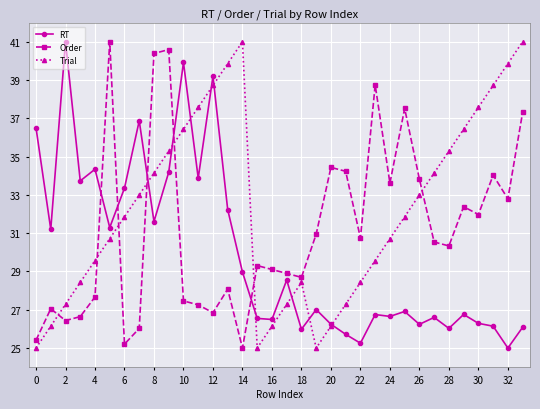

Which series ends up on top after the final intersection of RT and Order?

Order